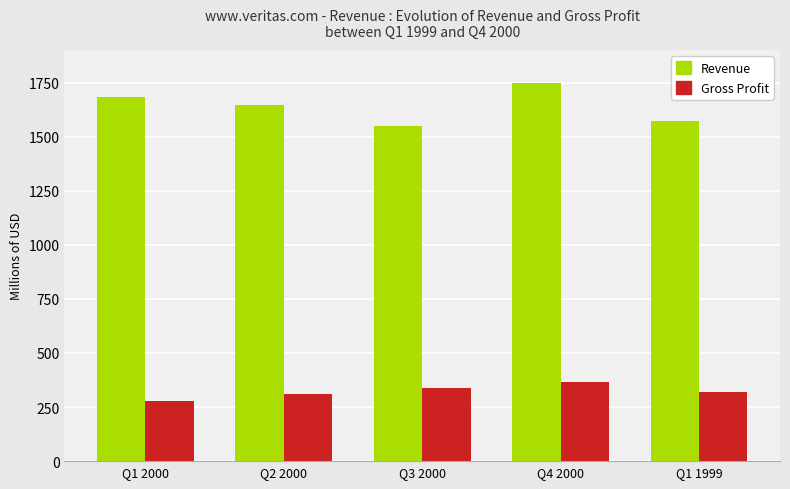

What is the spread (max minus min) of values at Q3 2000?

1211